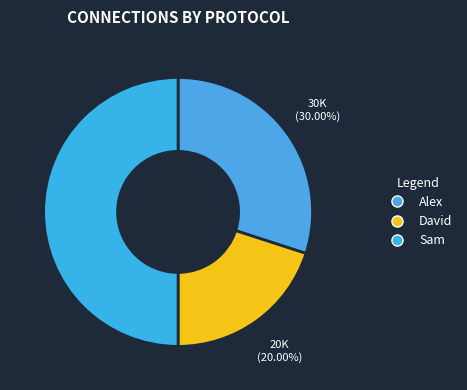

Is it true that Sam is 50% of the pie?

True